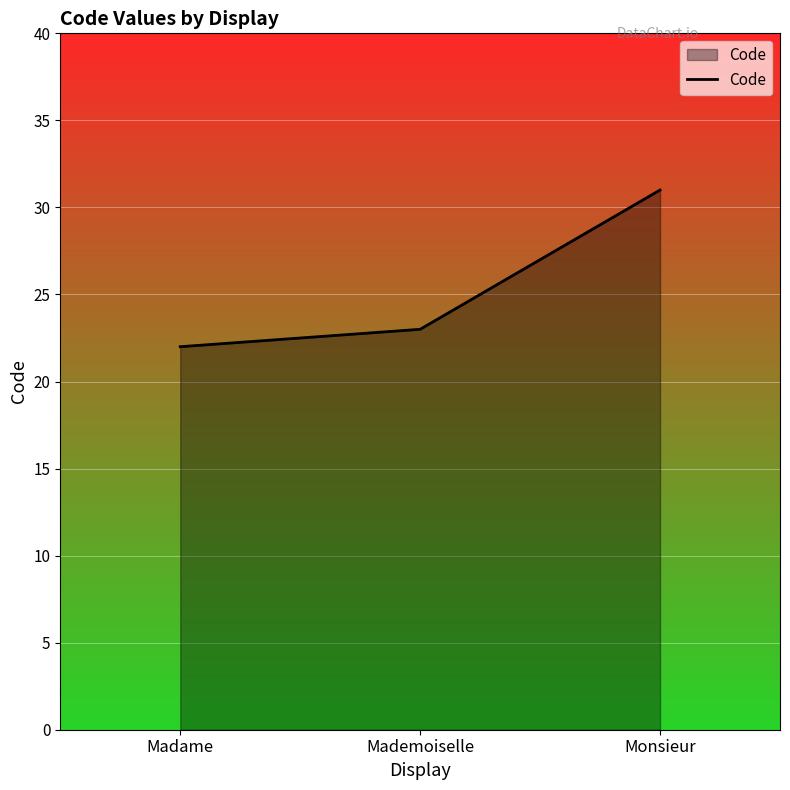

What position from the right is Madame?

3